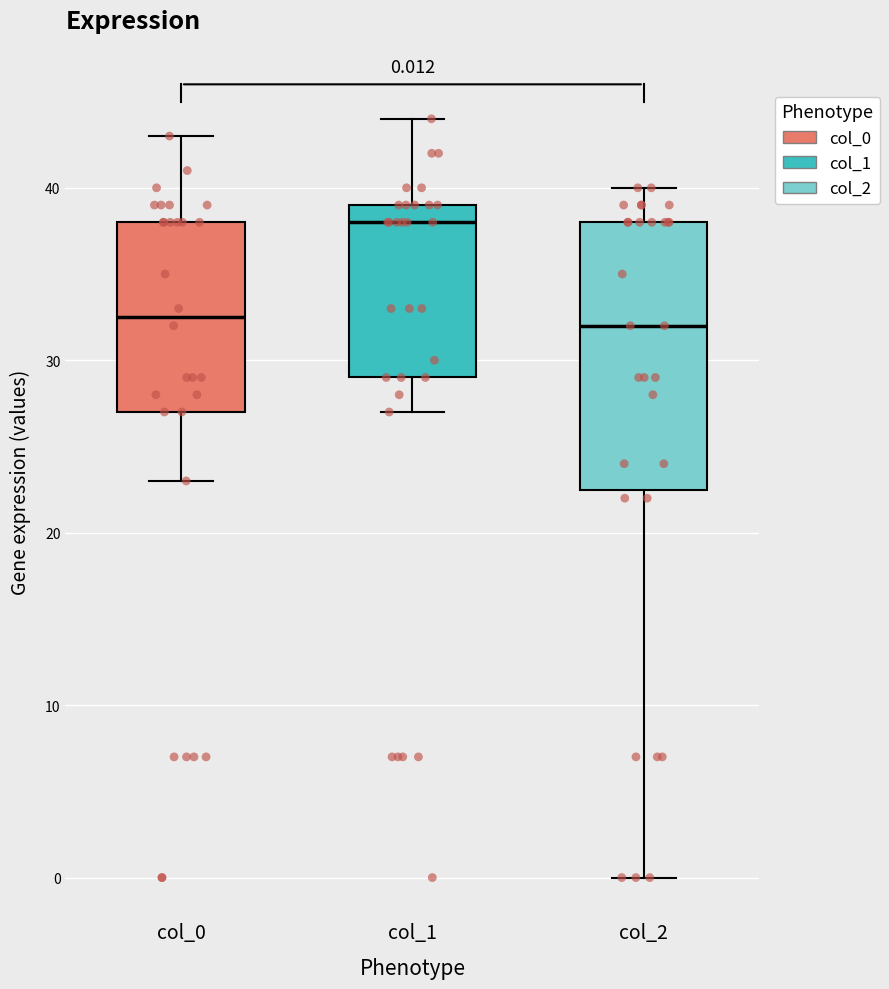

Which box is the tallest, from its lower edge to its upper edge?

col_2